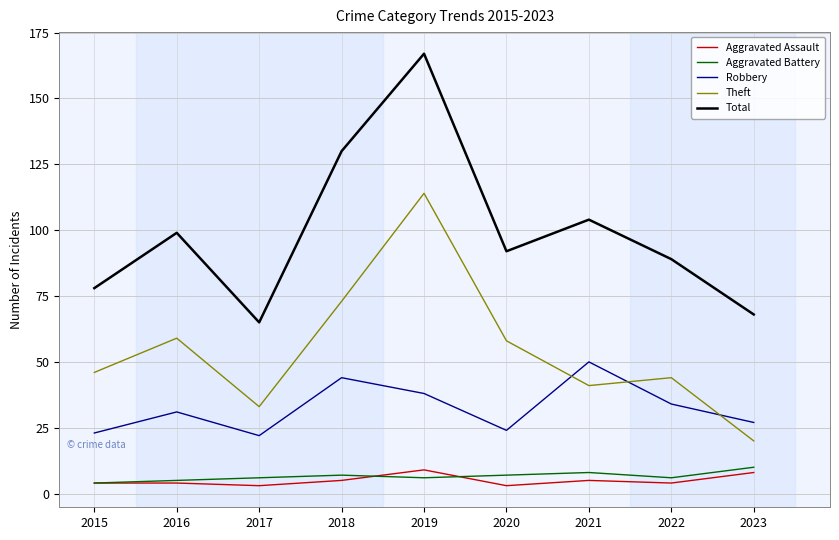

What is the difference between the highest and lowest values at 2015?

74